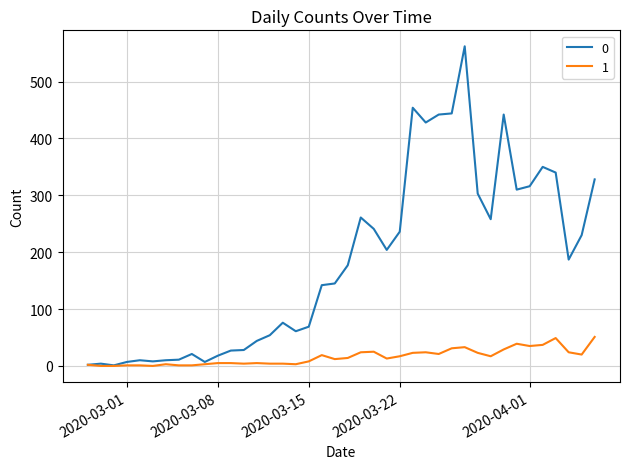

Does the chart have visible grid lines?

Yes